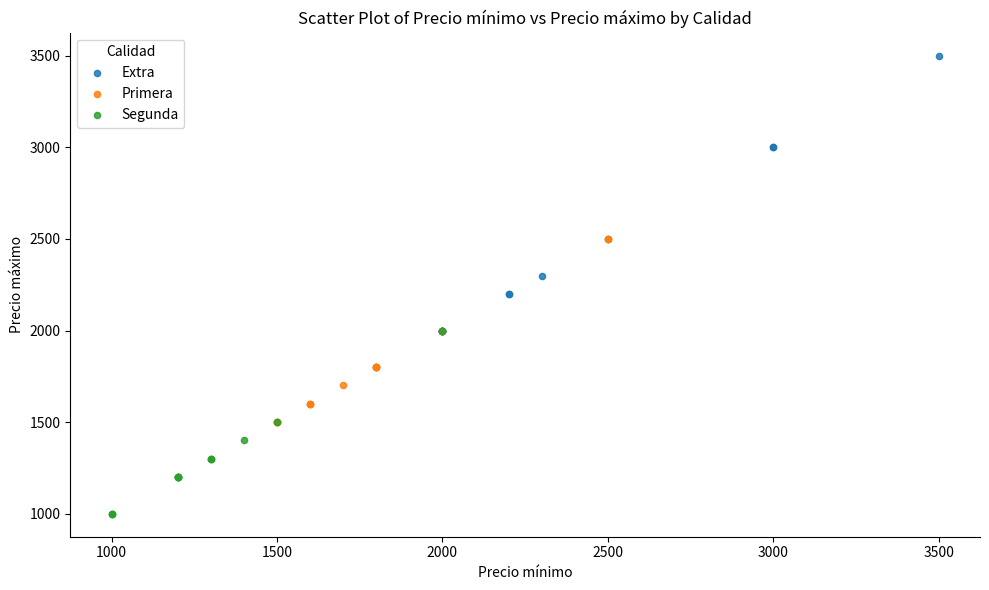

Which series contains the highest Y value?

Extra